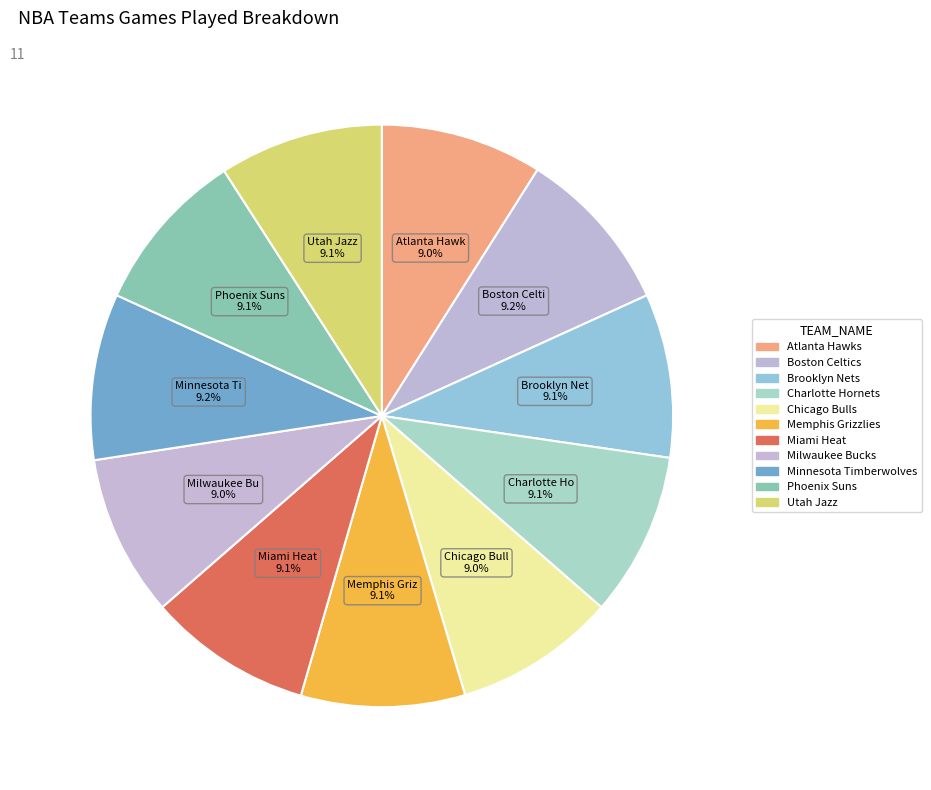

How many segments does this pie chart have?

11